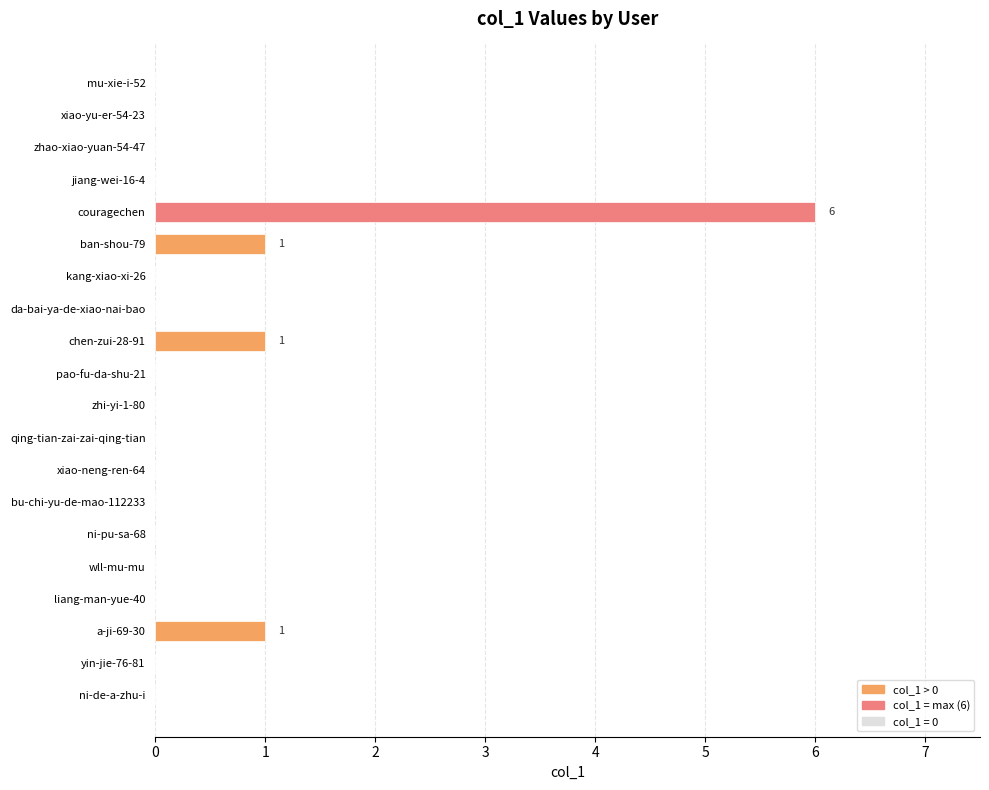

How many values are between 0 and 1?

19